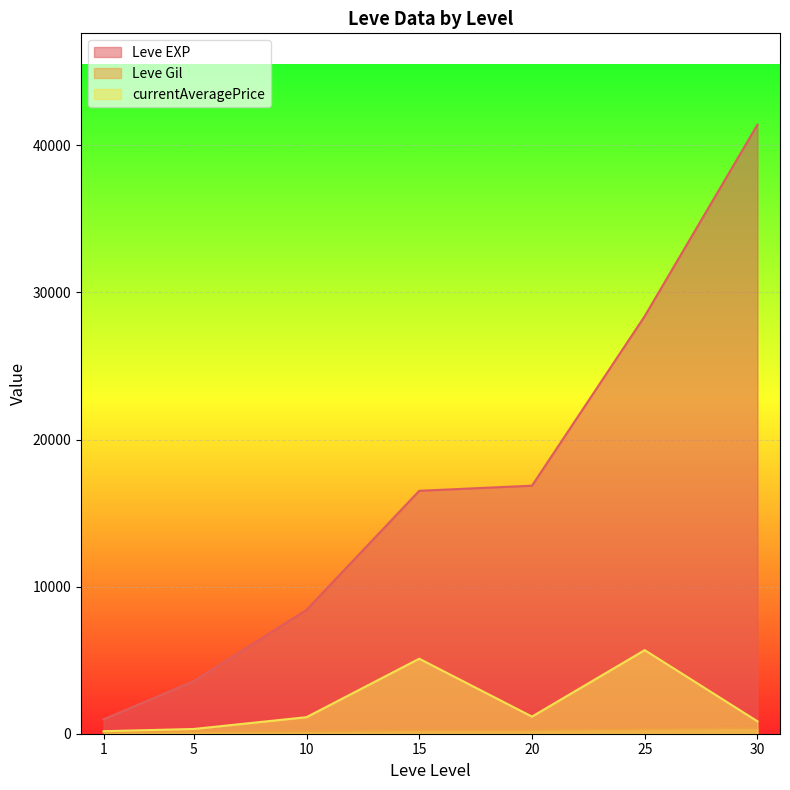

What is the sum of all Leve Gil values?

6936.0